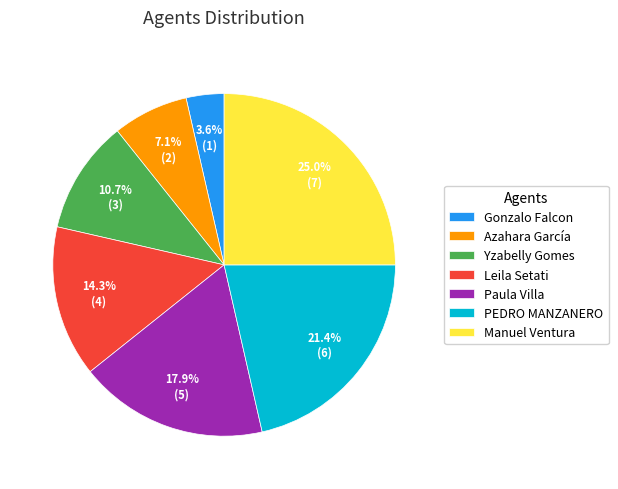

Which category has the smallest portion of the pie?

Gonzalo Falcon